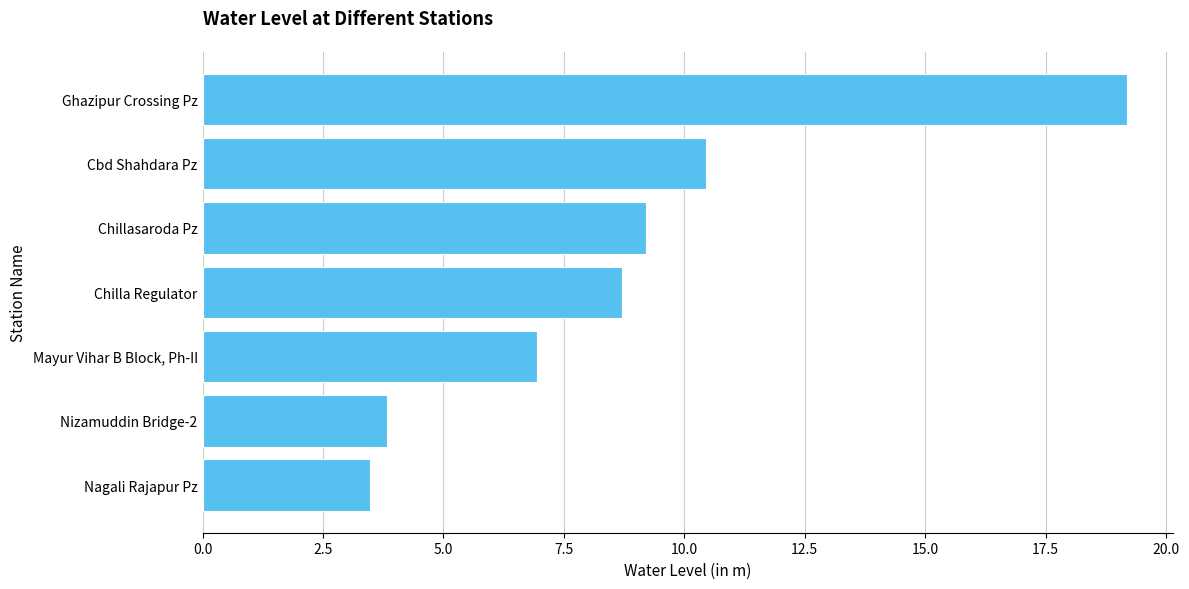

The chart shows a value of 8.7 at Chilla Regulator. True or false?

True